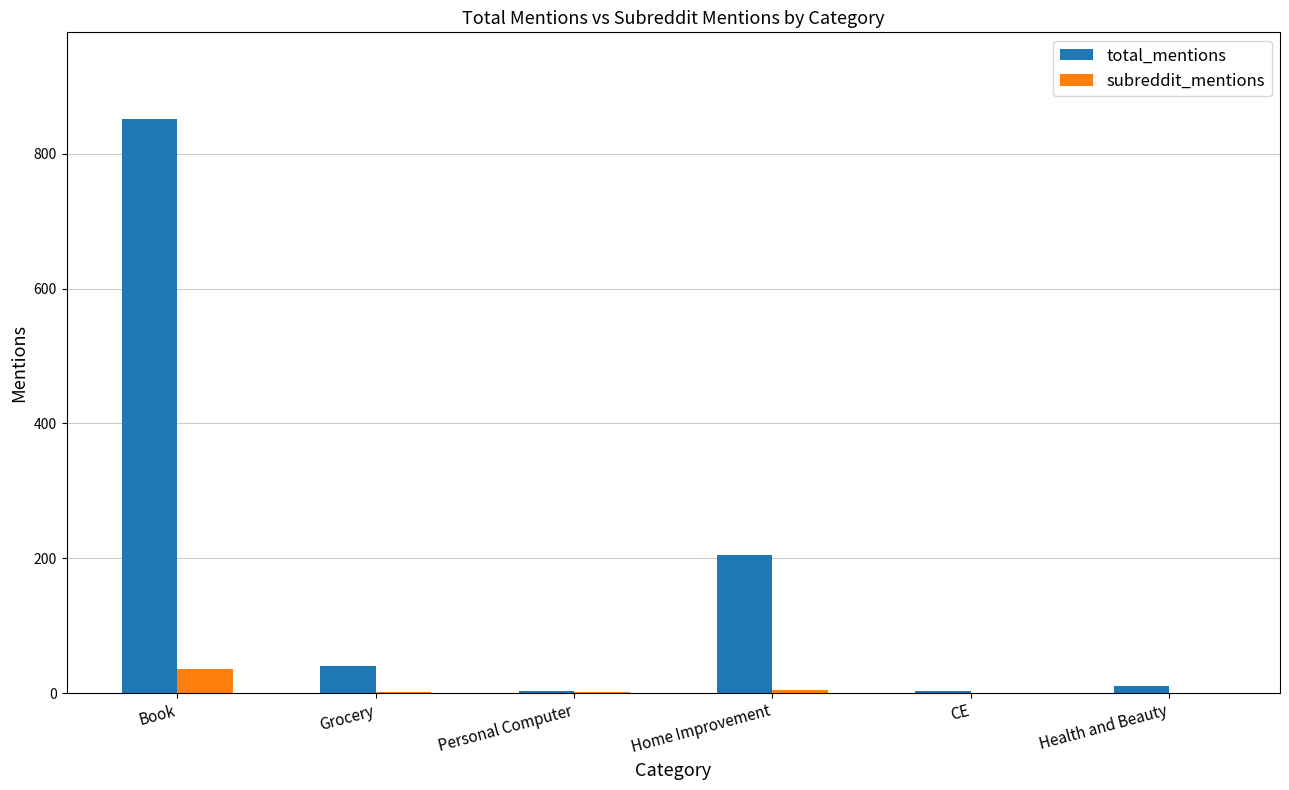

At which label is total_mentions closest to 427?

Home Improvement